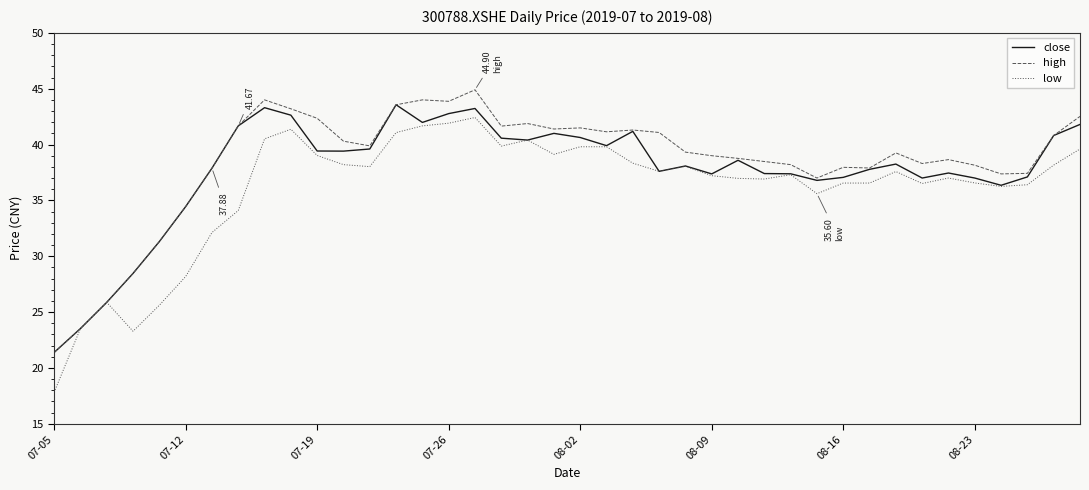

What is the smallest value displayed?

17.8